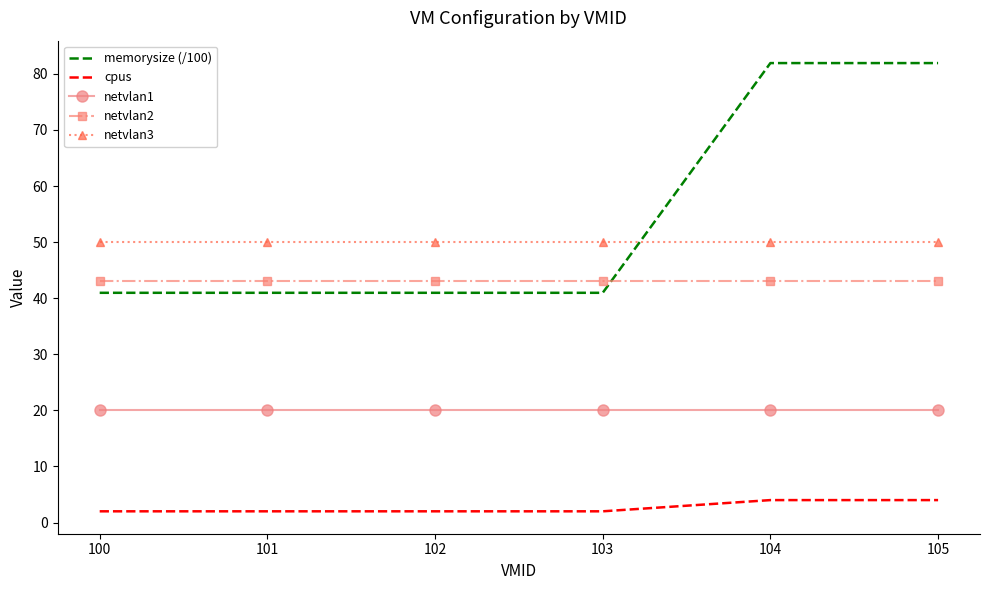

True or false: netvlan3 and cpus intersect in this chart.

False